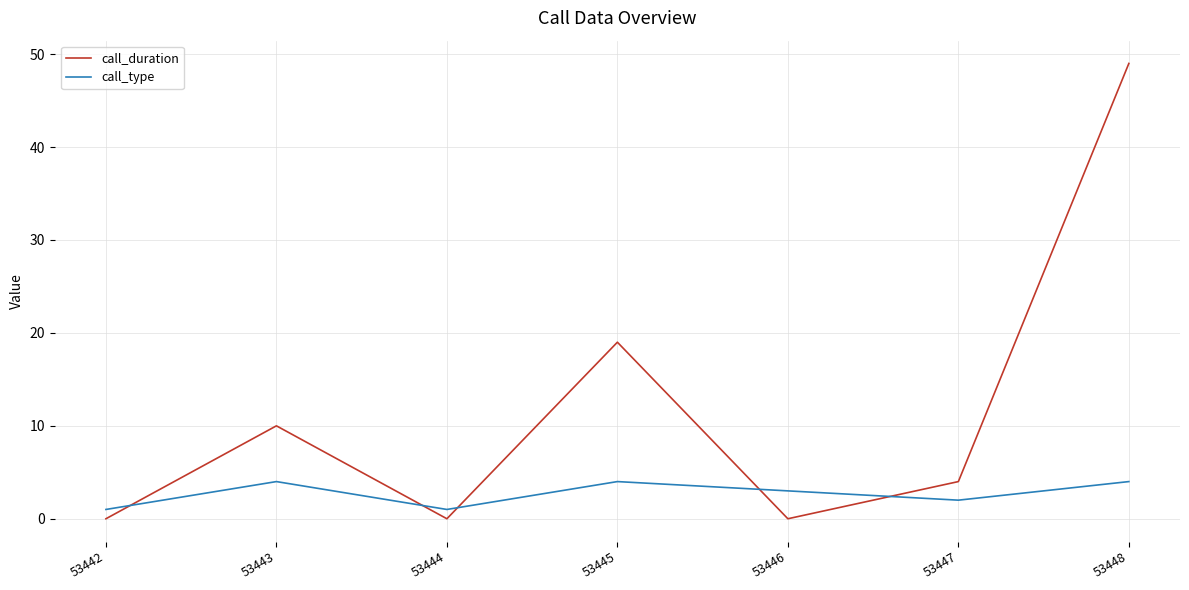

Which category has the highest value across all series?

53448